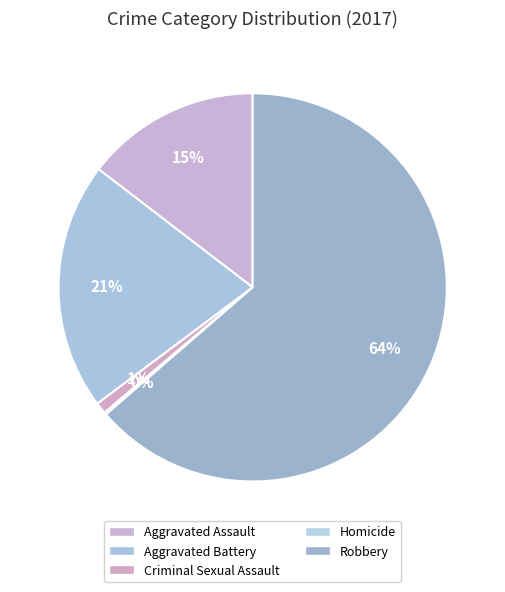

Rank the categories by value from highest to lowest.

Robbery, Aggravated Battery, Aggravated Assault, Criminal Sexual Assault, Homicide